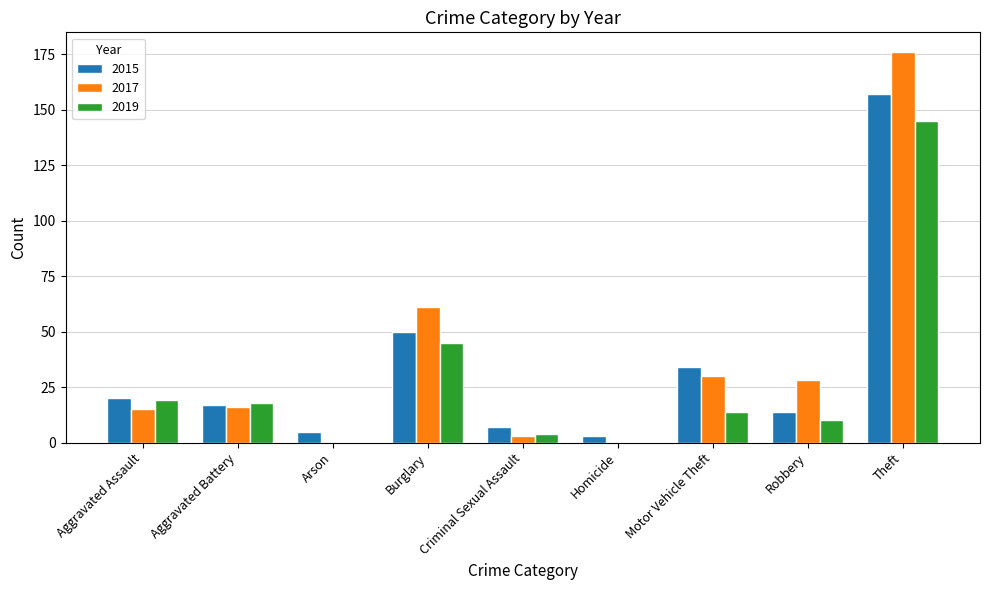

Where is 2019 nearest to the value 72?

Burglary